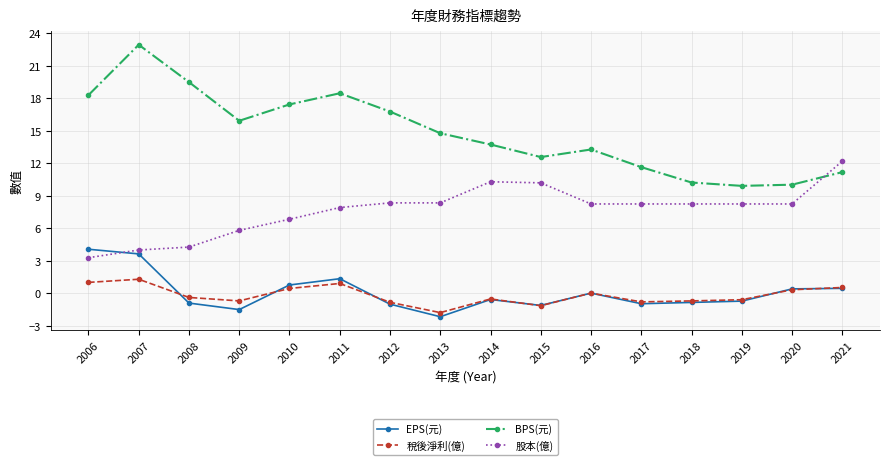

The value of 股本(億) at 2014 is 17.7. True or false?

False